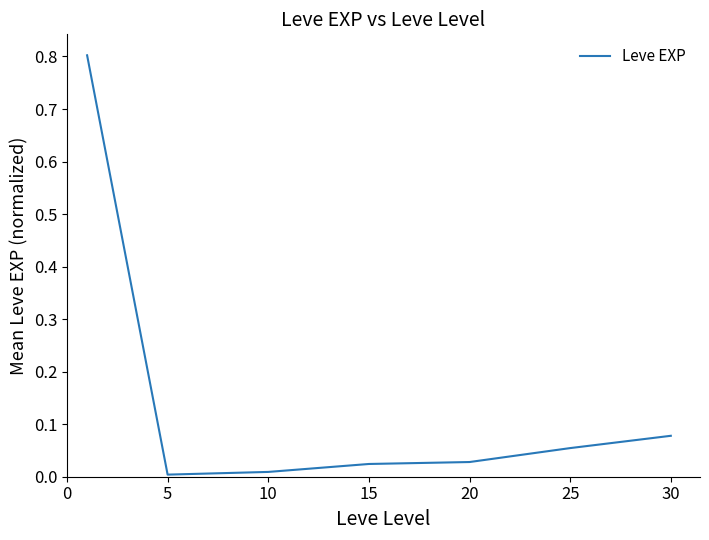

What is the greatest value displayed?

0.8